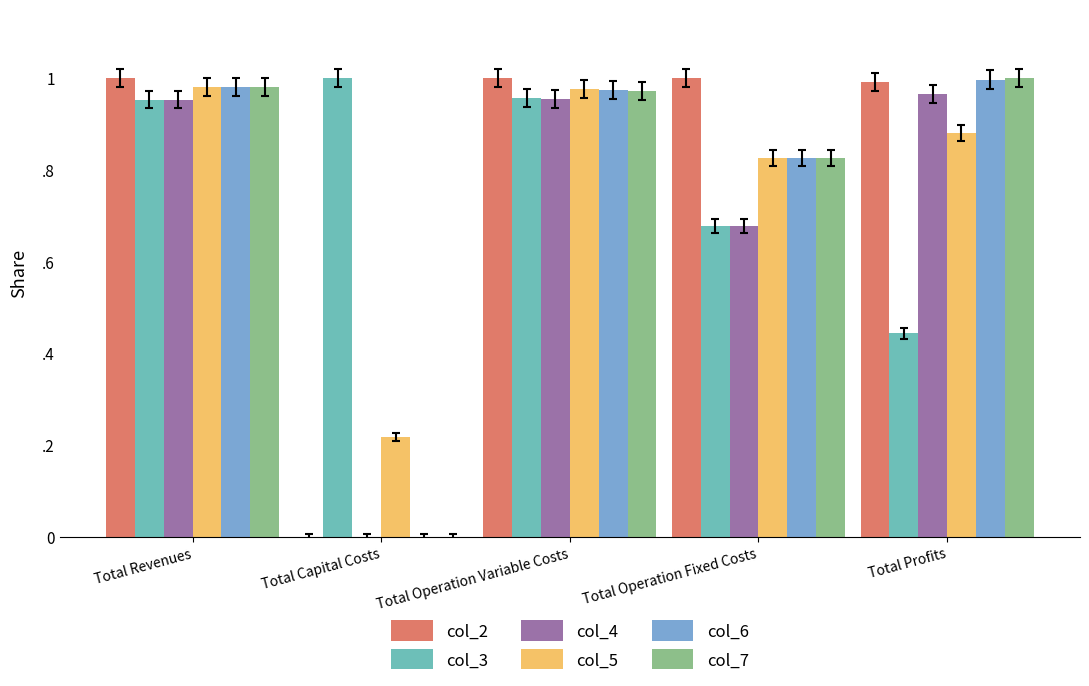

What is the sum of all col_3 values?

4.0